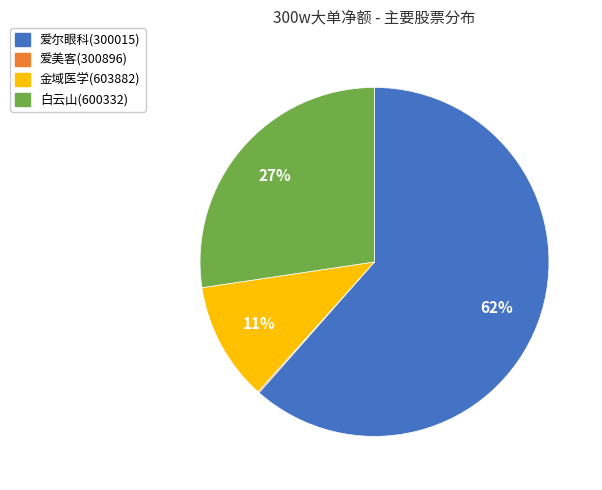

Does any single category account for the majority?

Yes